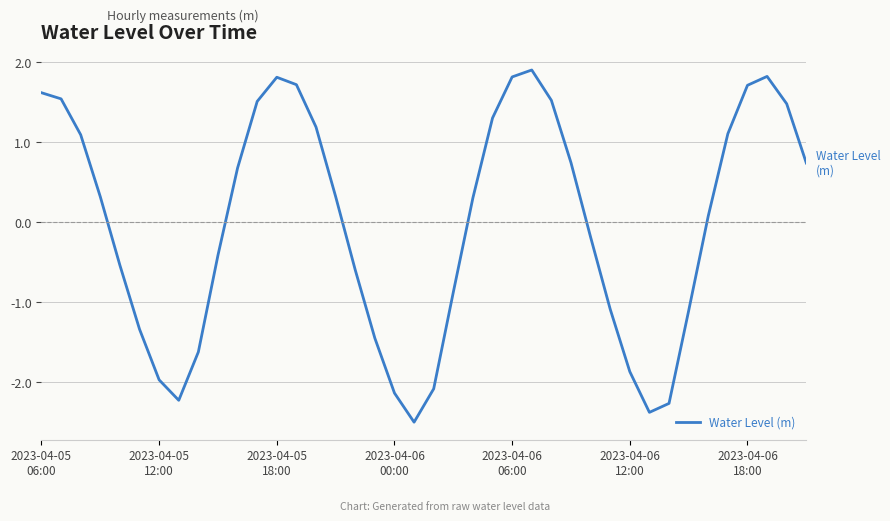

What is the difference between the maximum and minimum values?

4.4